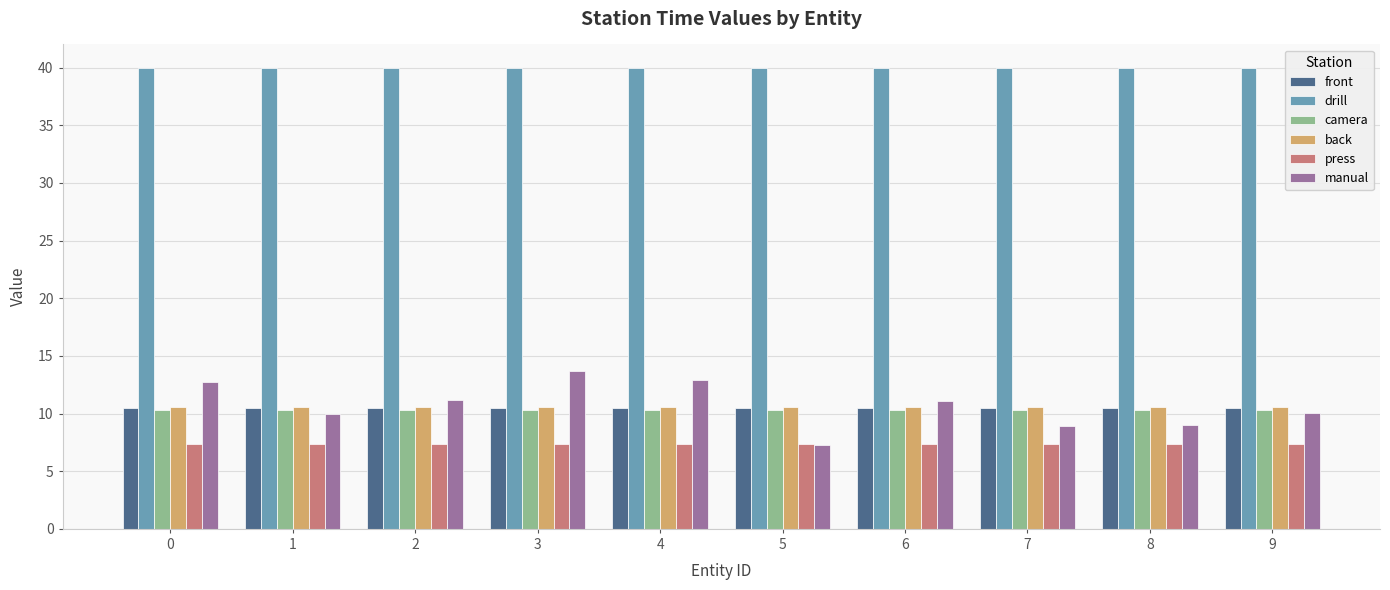

What is the value of the front bar at the 7th from the left?

10.5